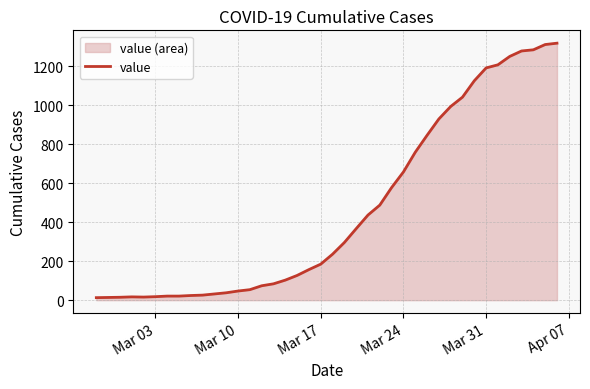

Reading right to left, extract all data points from this chart.

1319	1312	1285	1279	1251	1208	1192	1126	1042	994	930	846	759	658	578	488	437	367	296	236	185	157	127	103	84	74	54	47	38	32	26	24	21	21	18	16	17	15	14	13